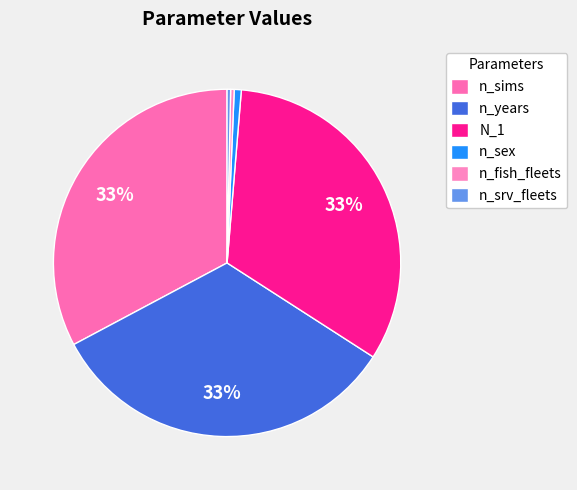

Approximately how many times larger is the value at n_sims compared to n_years?

1.0